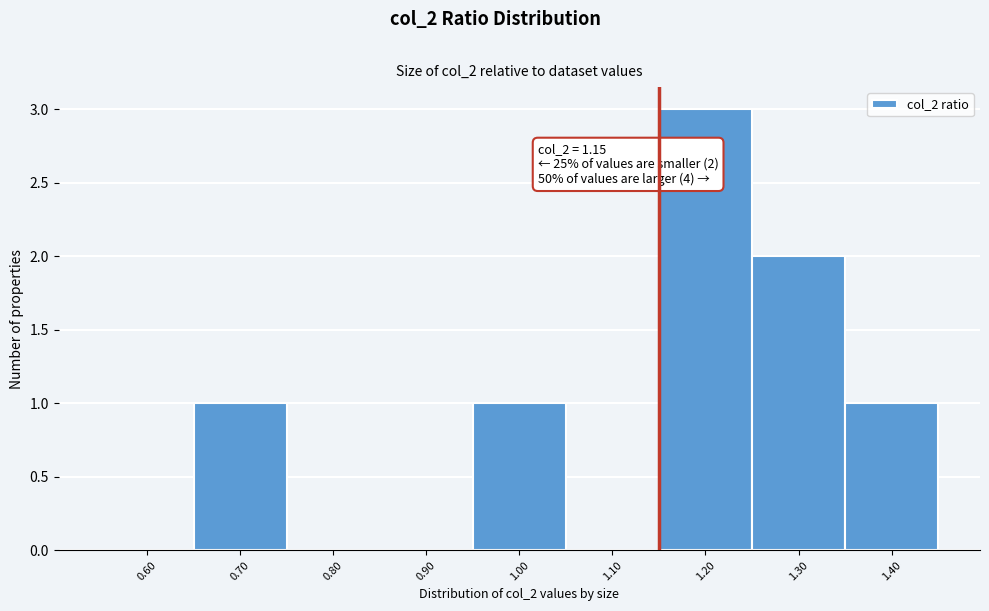

Over which range of the x-axis is the bar tallest?

1.15 to 1.25